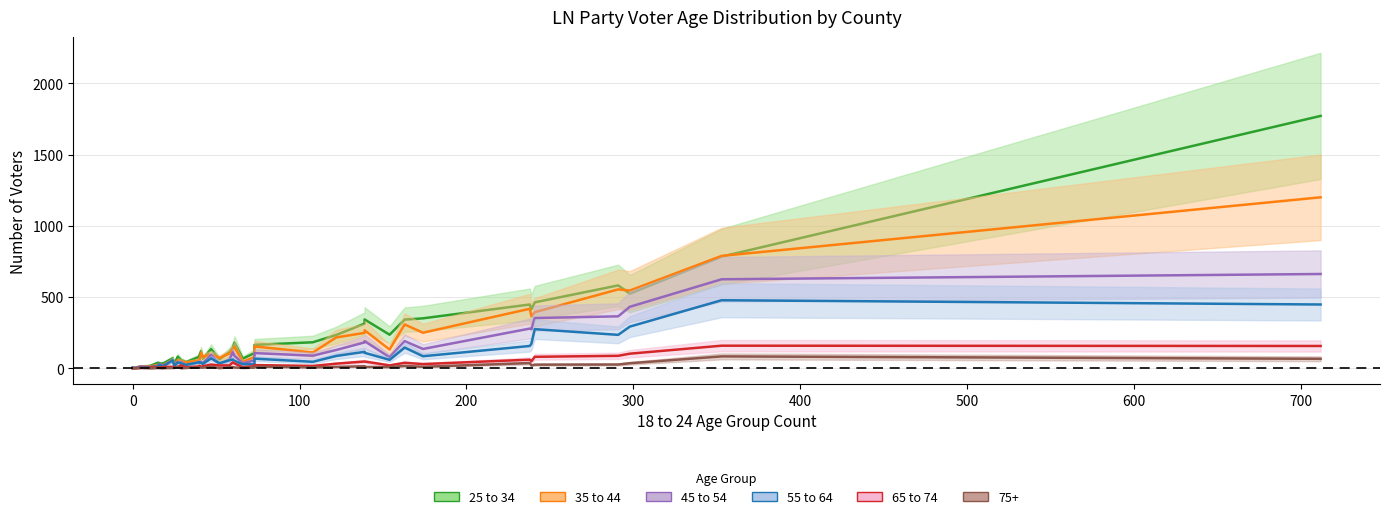

What is the difference between the maximum and minimum values in the 65 to 74 series?

159